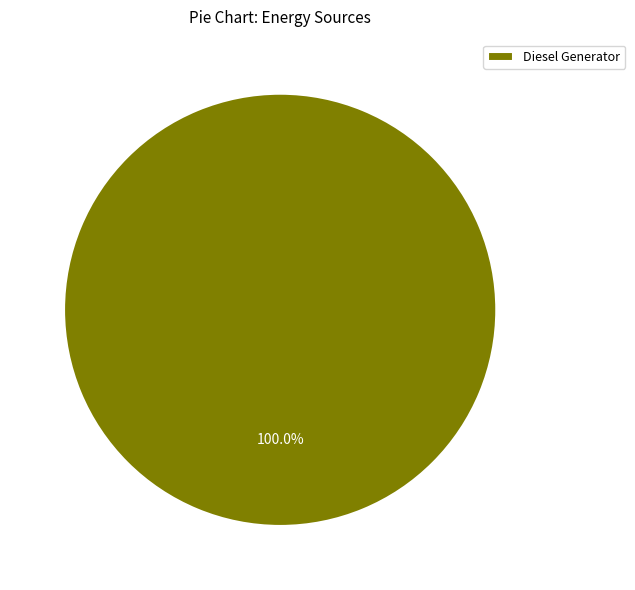

Rank the categories by value from highest to lowest.

Diesel Generator